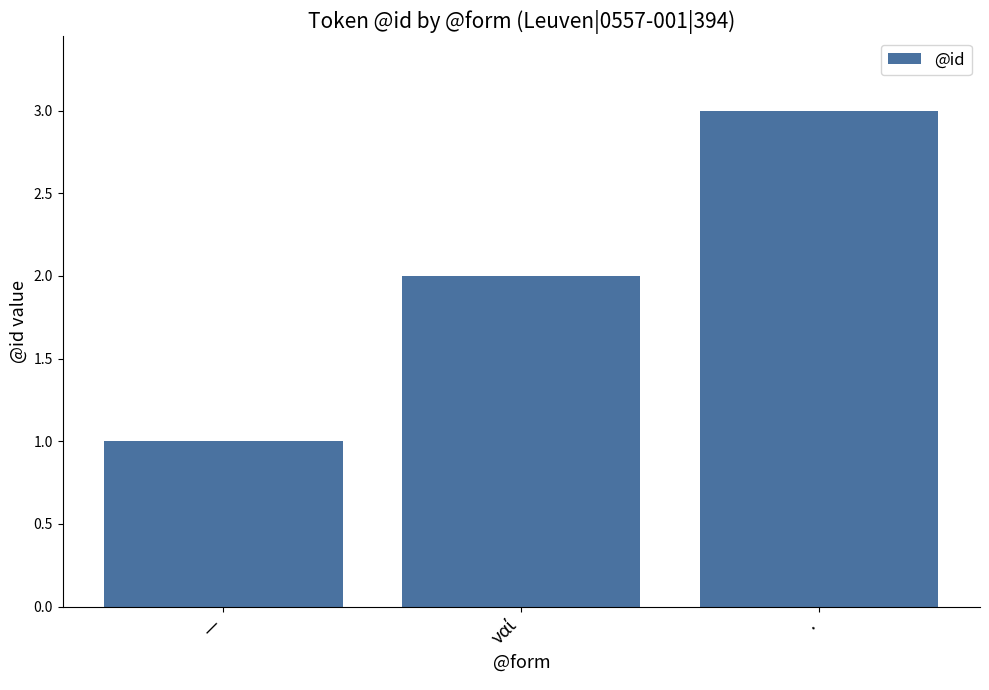

At which category does the chart reach its peak across all series?

.